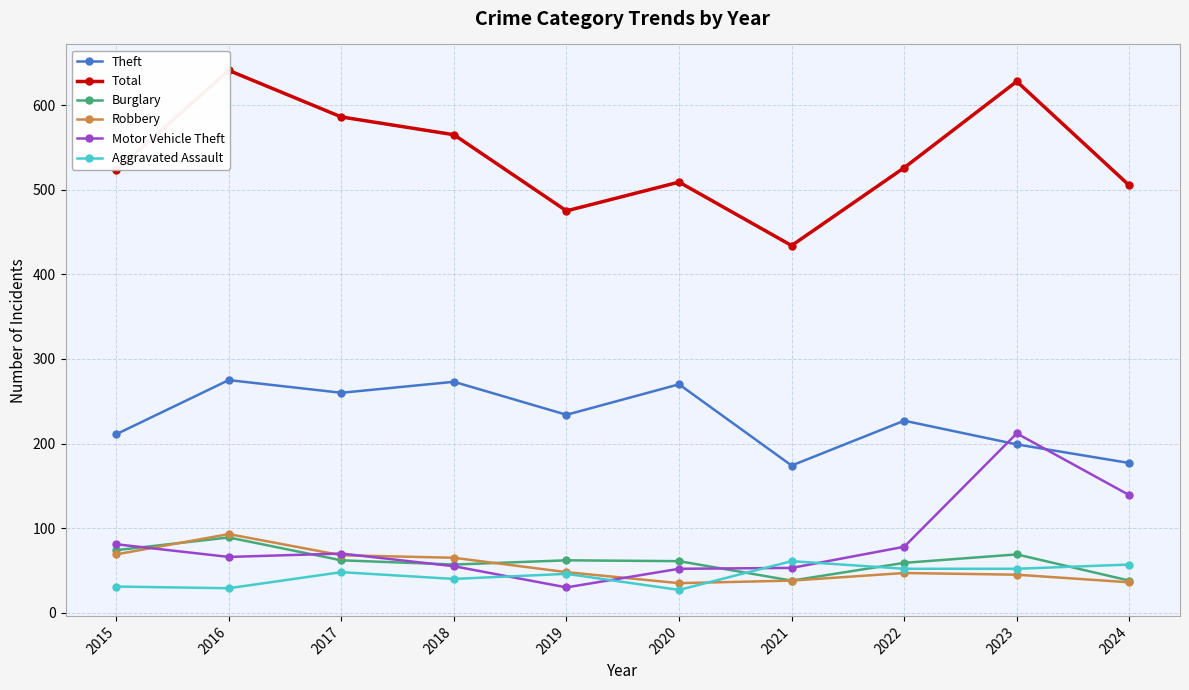

What is the sum of the Burglary values at 2018 and 2020?

118